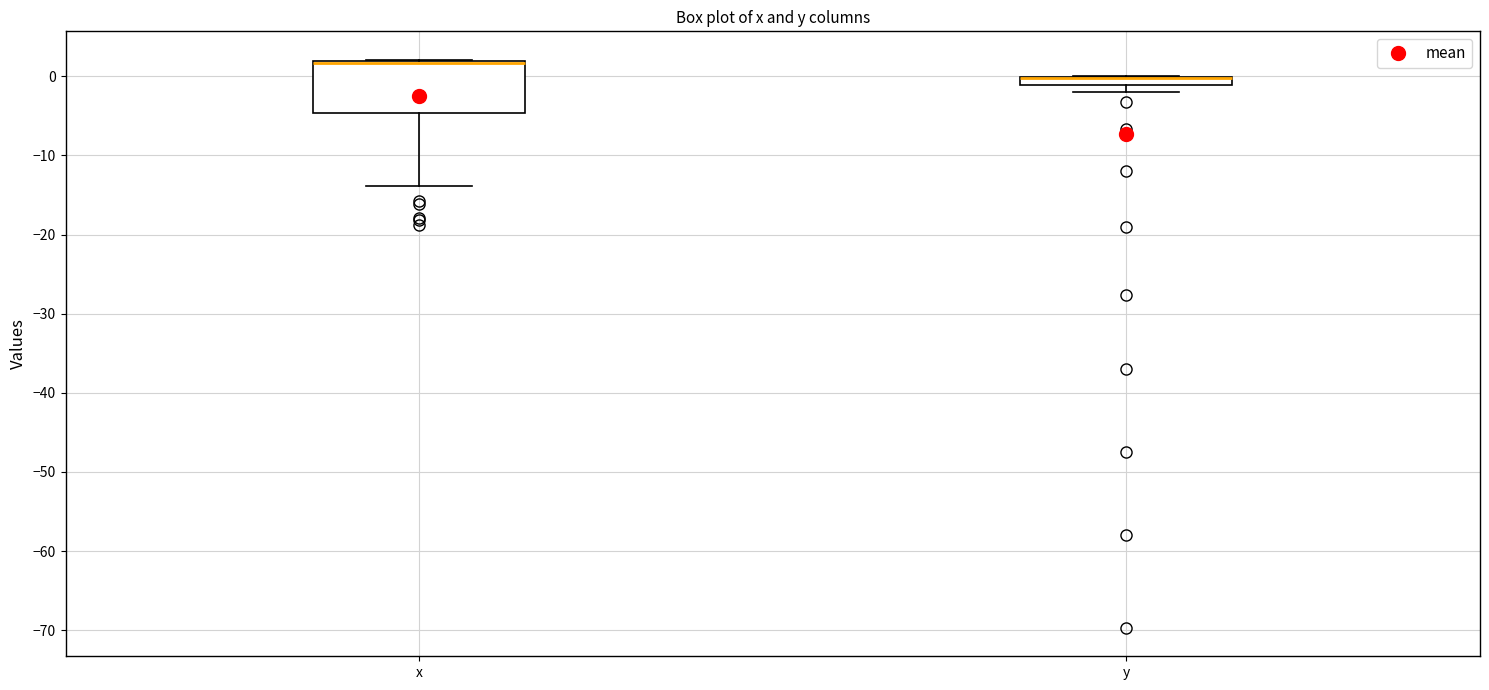

Which box is the tallest, from its lower edge to its upper edge?

x